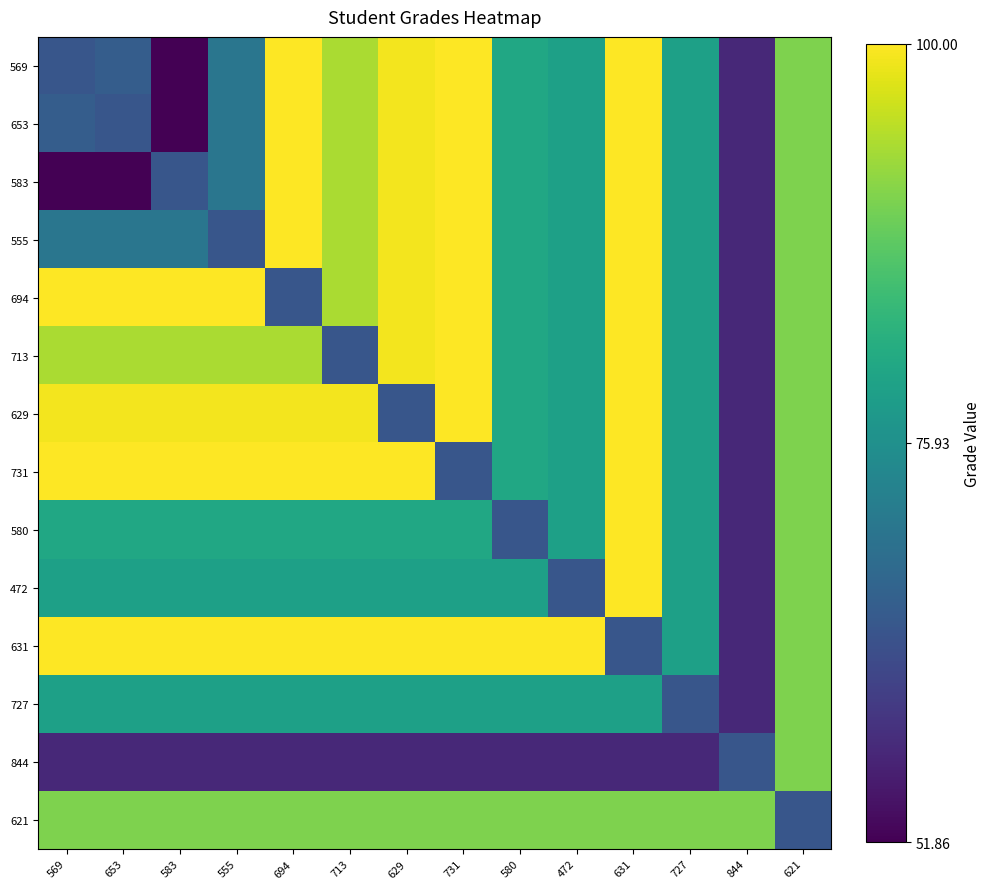

What is the total value across all series at 583?

1119.5